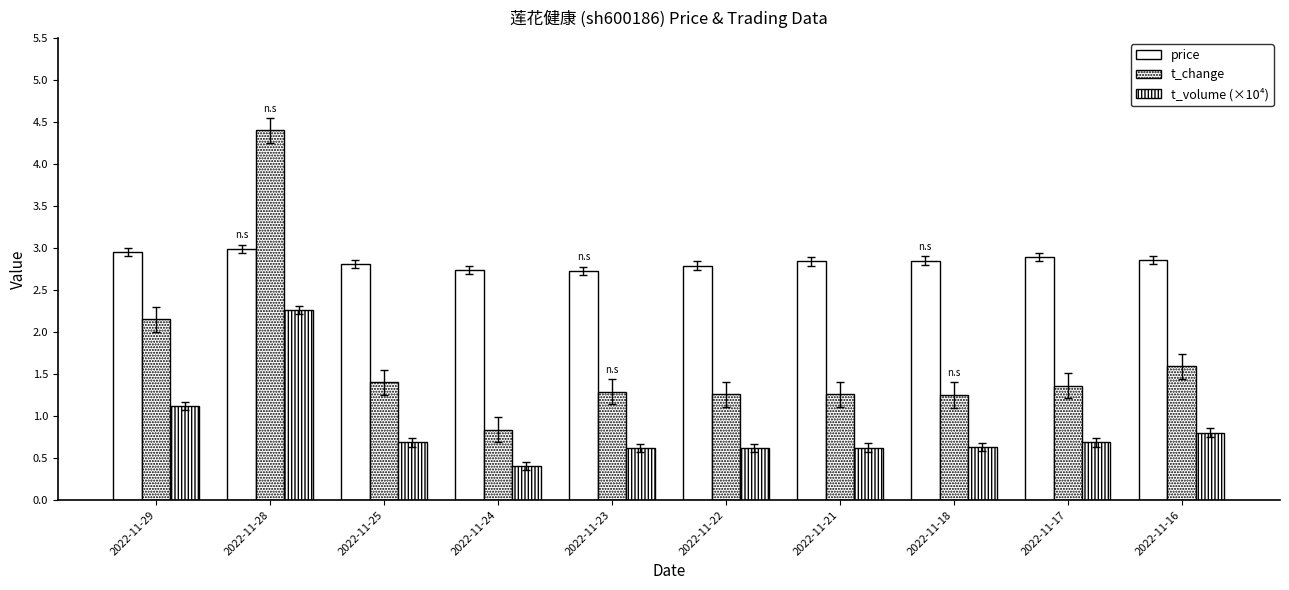

Count the number of data series in this chart.

3